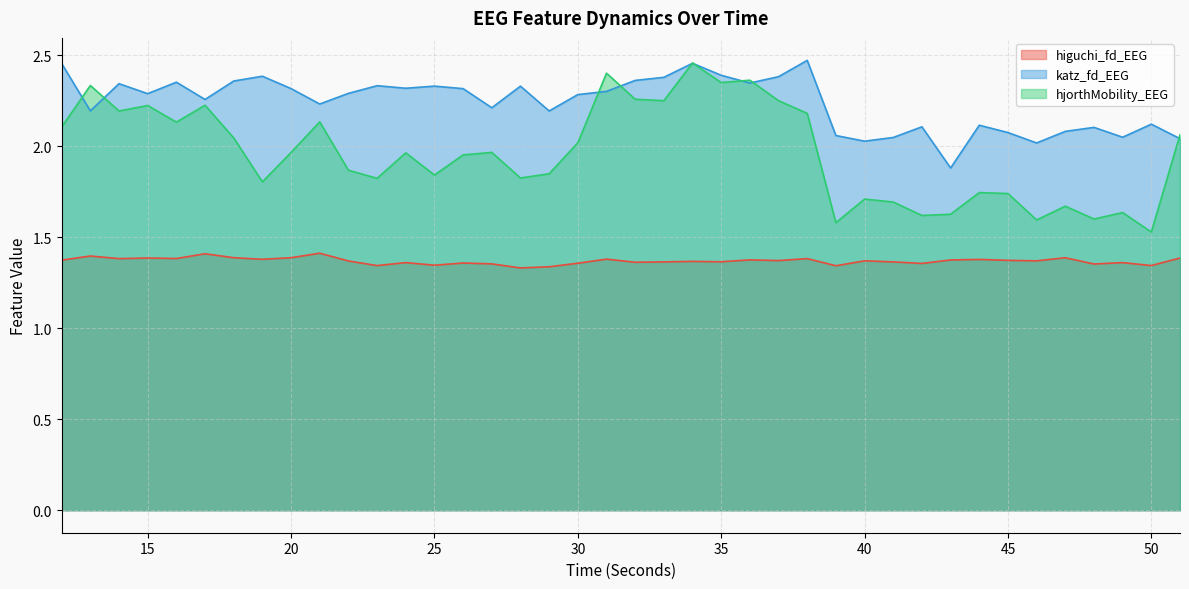

What is the sum of all higuchi_fd_EEG values?

54.8